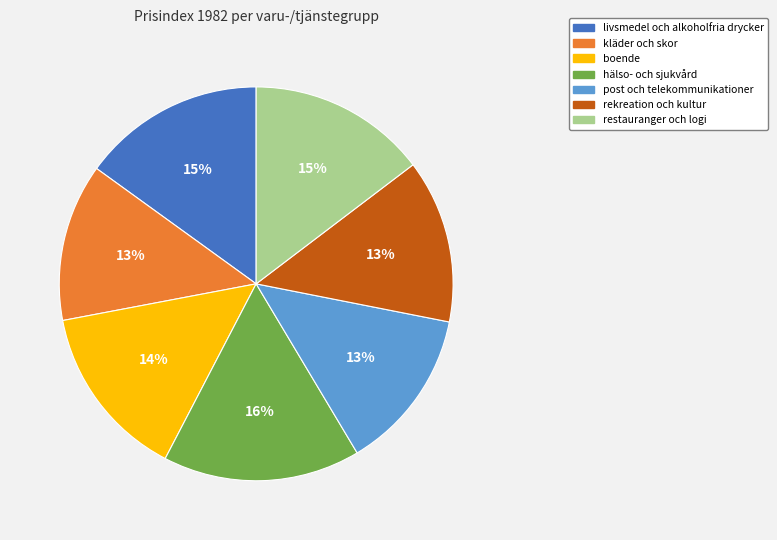

What percentage is the hälso- och sjukvård slice, to the nearest percent?

16%